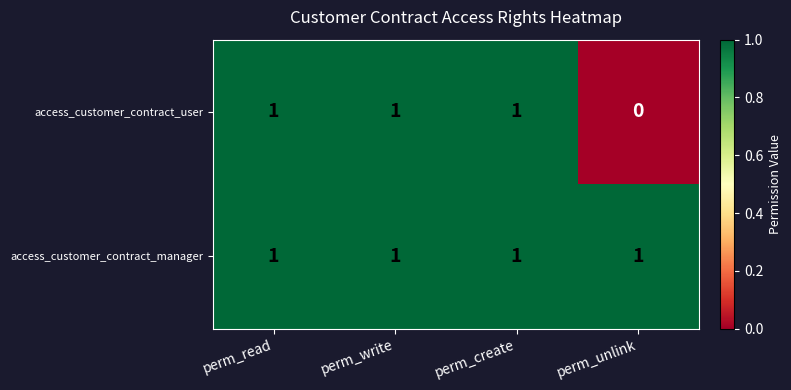

Count the access_customer_contract_user values in the range 1 to 2.

3